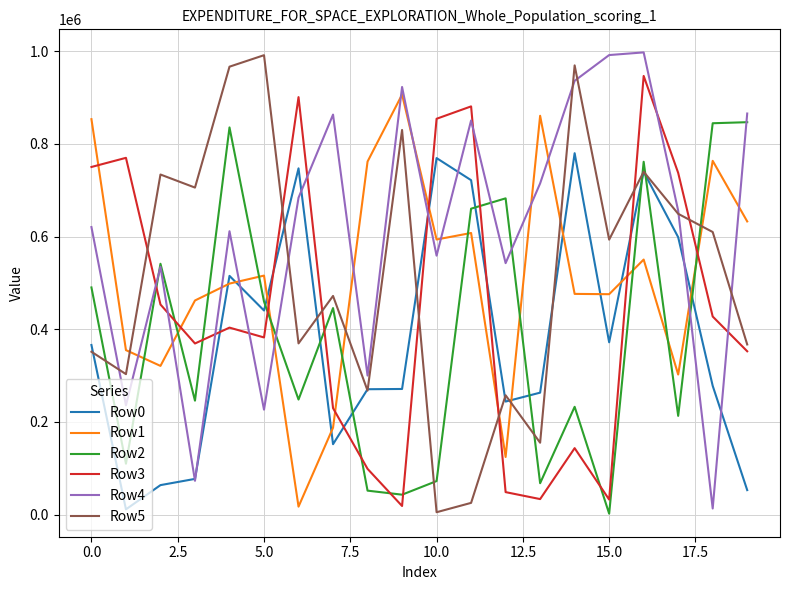

After their last crossing, which series has the higher values: Row0 or Row2?

Row2